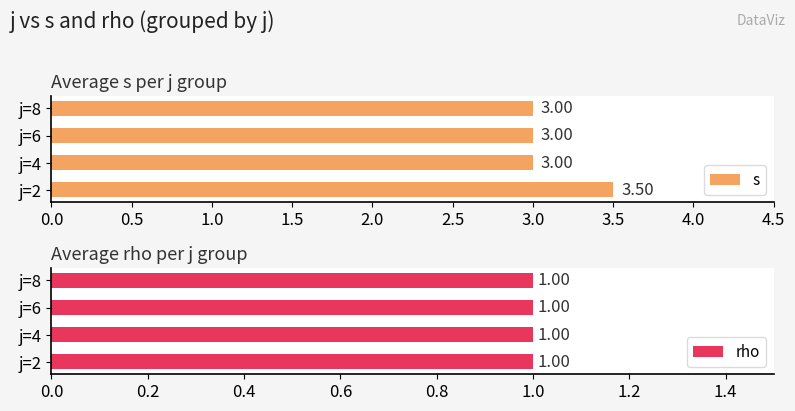

Read the s value at j=2.

3.5